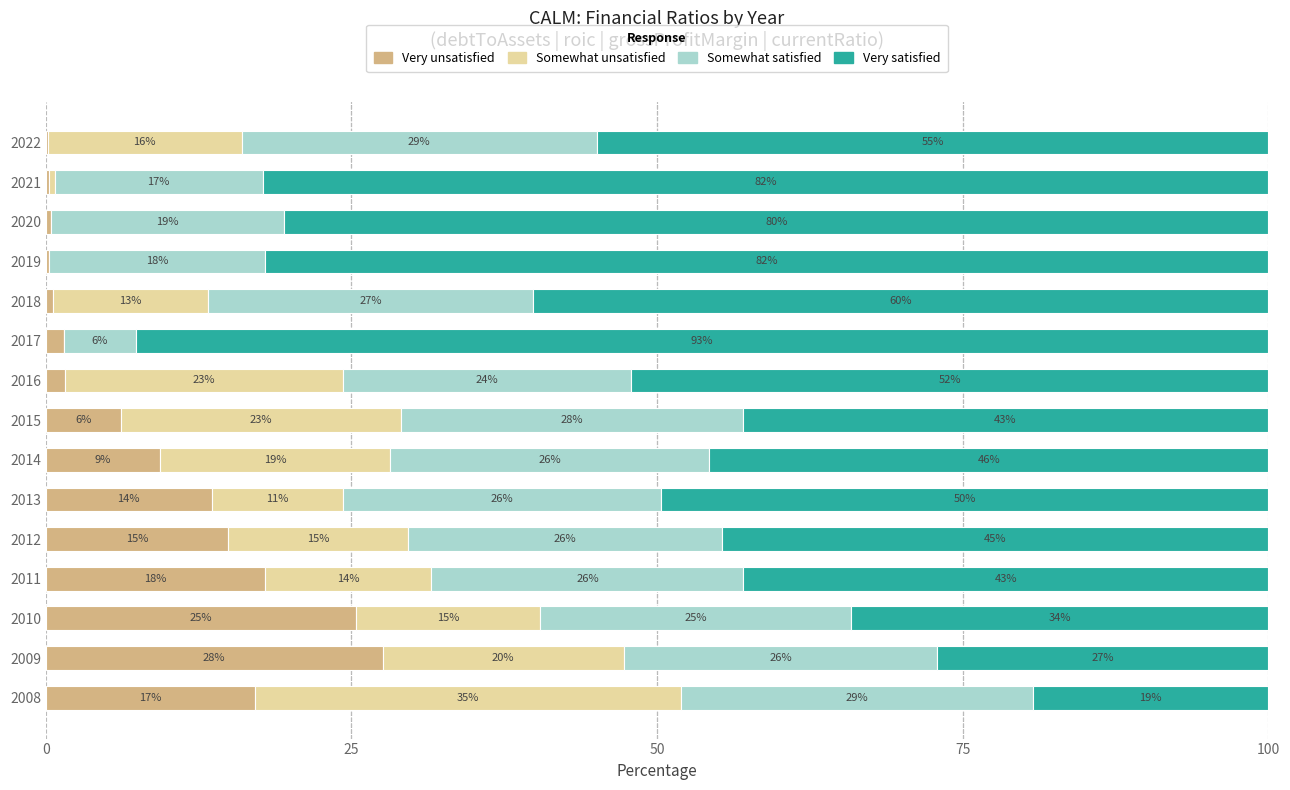

The Very unsatisfied series shows 17.9 at 2011. True or false?

True